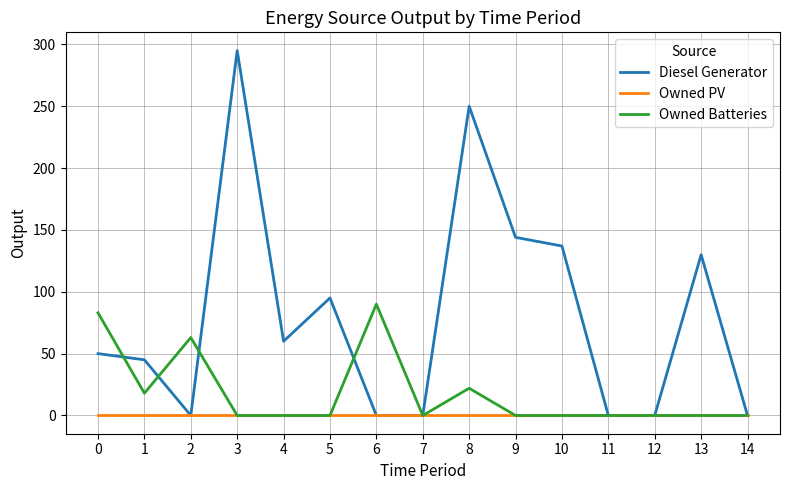

The value of Owned Batteries at 0 is 83. True or false?

True